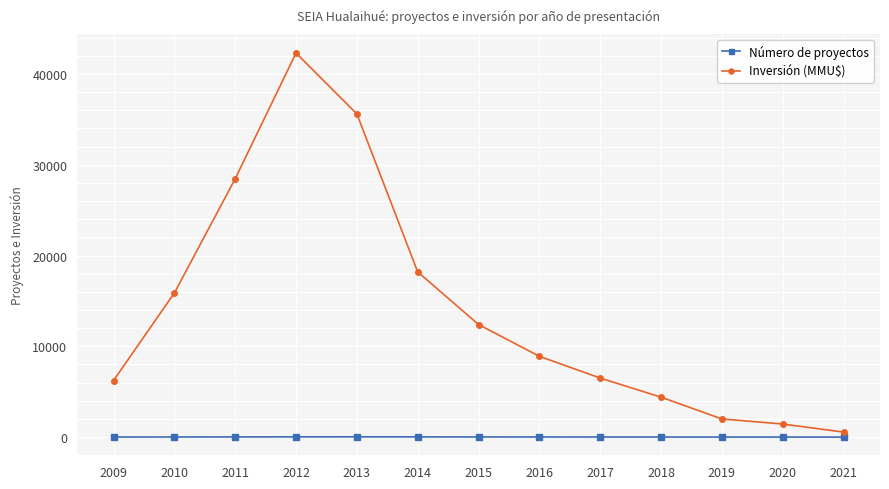

Between 2014 and 2020, which series saw the biggest shift?

Inversión (MMU$)